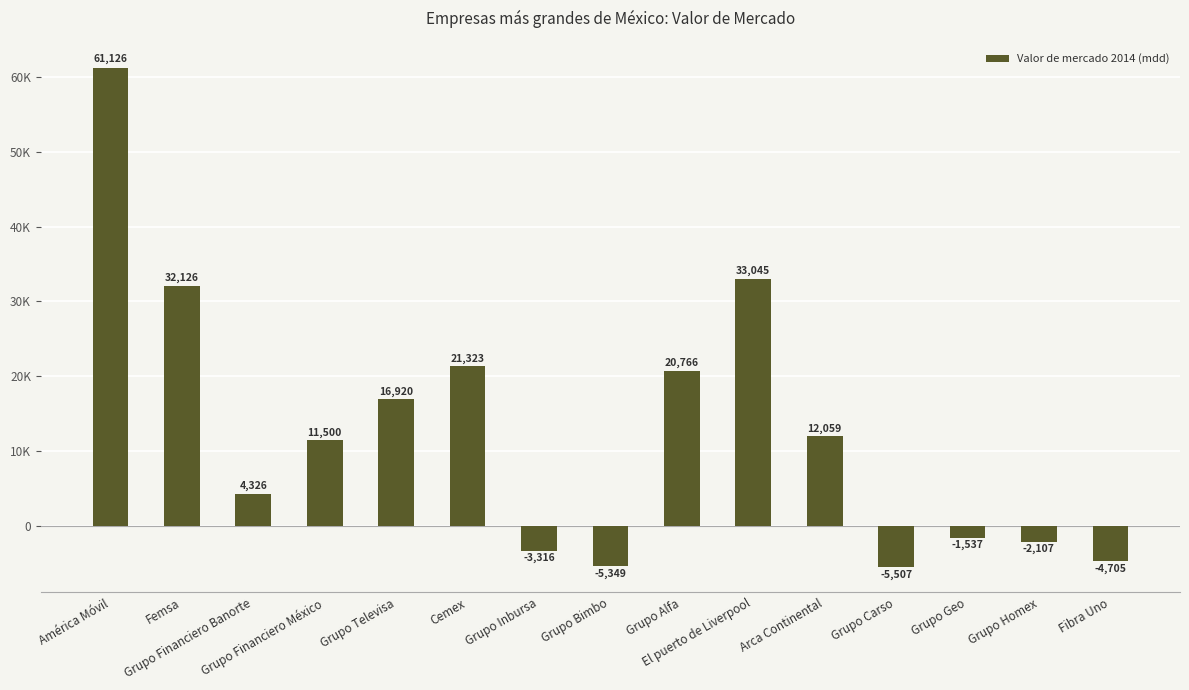

Reading left to right, transcribe all the data shown in this chart.

América Móvil=61126	Femsa=32126	Grupo Financiero Banorte=4326	Grupo Financiero México=11500	Grupo Televisa=16920	Cemex=21323	Grupo Inbursa=-3316	Grupo Bimbo=-5349	Grupo Alfa=20766	El puerto de Liverpool=33045	Arca Continental=12059	Grupo Carso=-5507	Grupo Geo=-1537	Grupo Homex=-2107	Fibra Uno=-4705